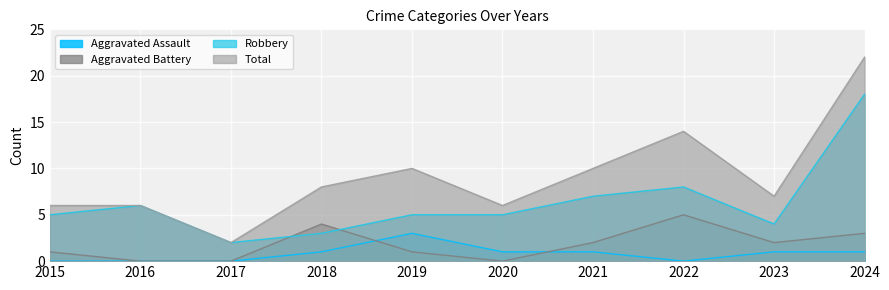

List the labels in order of Aggravated Battery value, smallest first.

2016, 2017, 2020, 2015, 2019, 2021, 2023, 2024, 2018, 2022